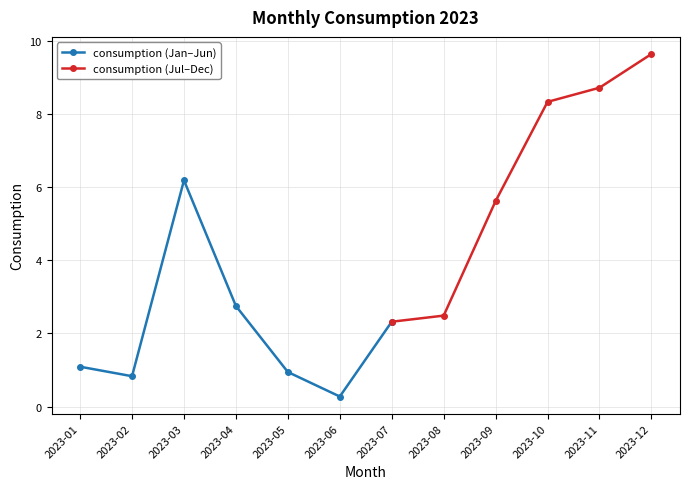

True or false: the data shows 1.1 at 2023-01.

True